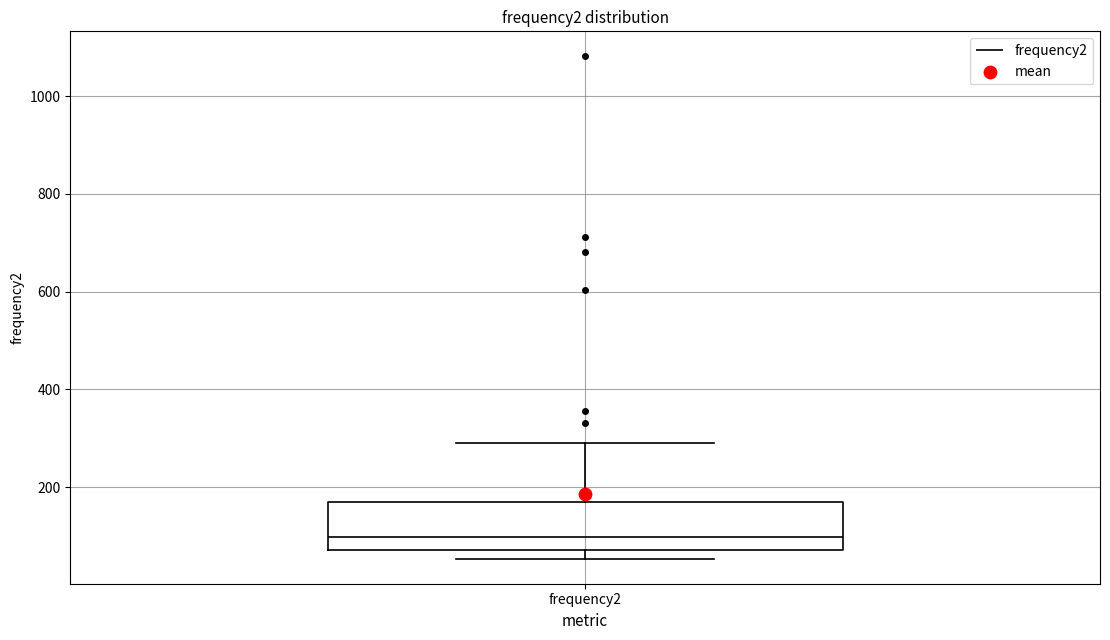

Where is the lower edge of the box for frequency2 on the y-axis? The values are not printed on the chart, so give them approximately, as read against the axis.

80